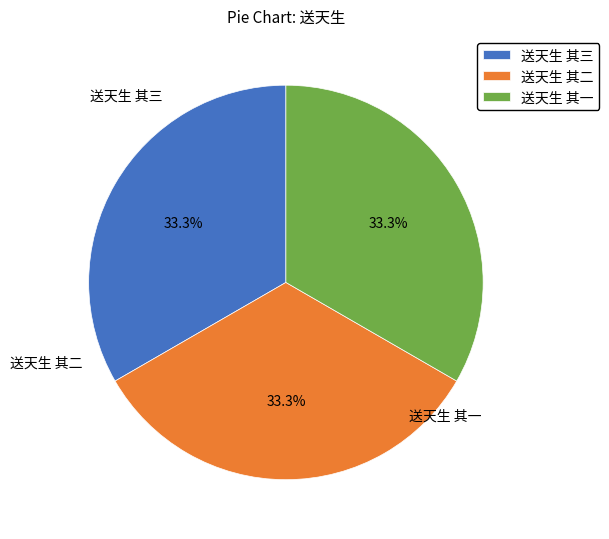

Is 送天生 其二 the majority of the pie?

No